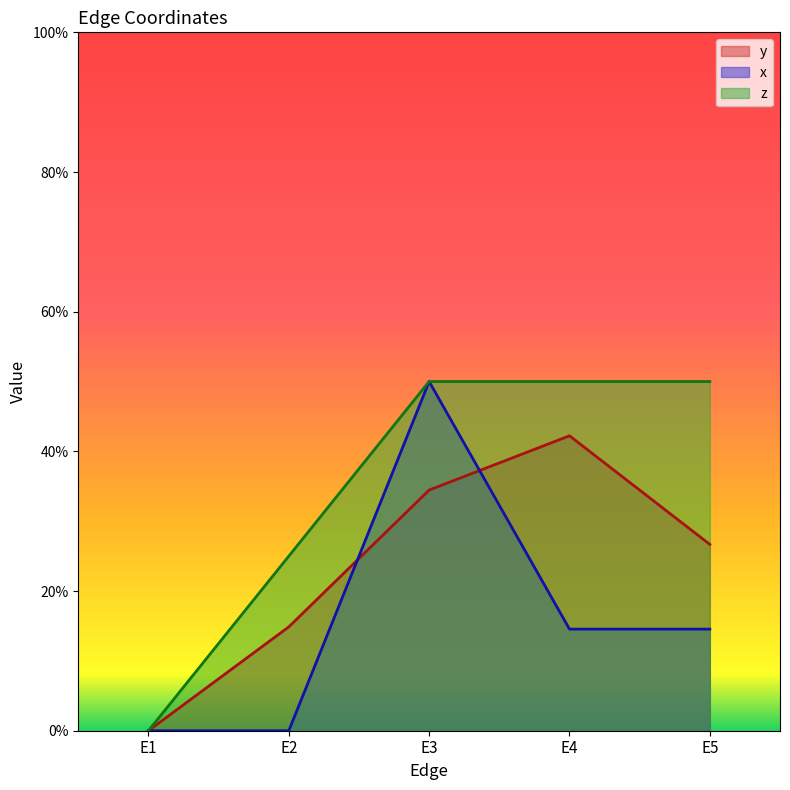

Rank the series by their average value, from lowest to highest.

x, y, z